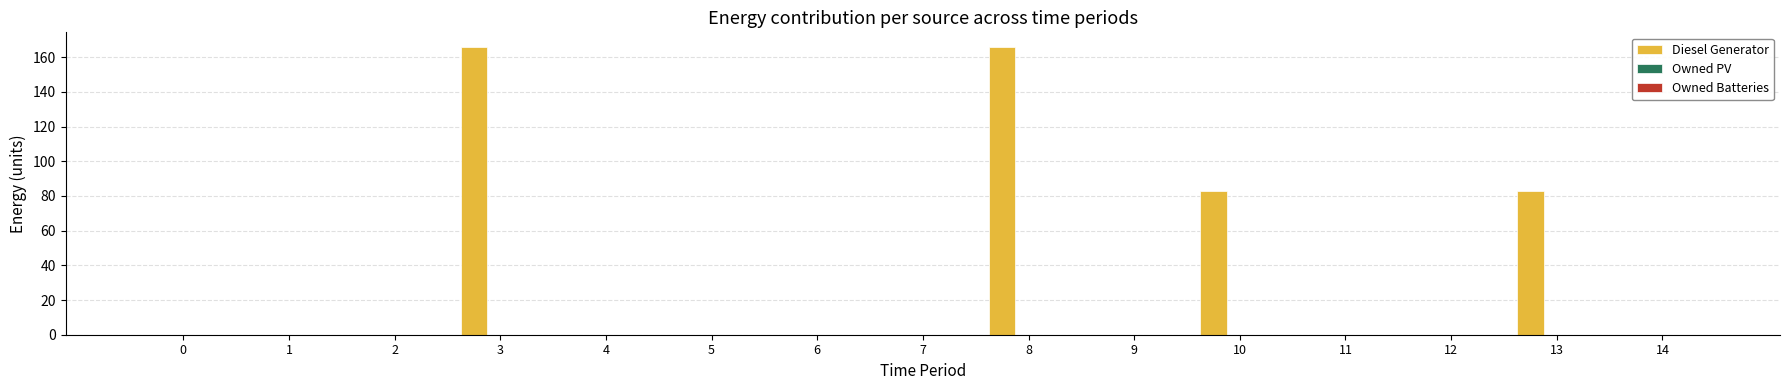

True or false: the data shows 0 at 11.

True